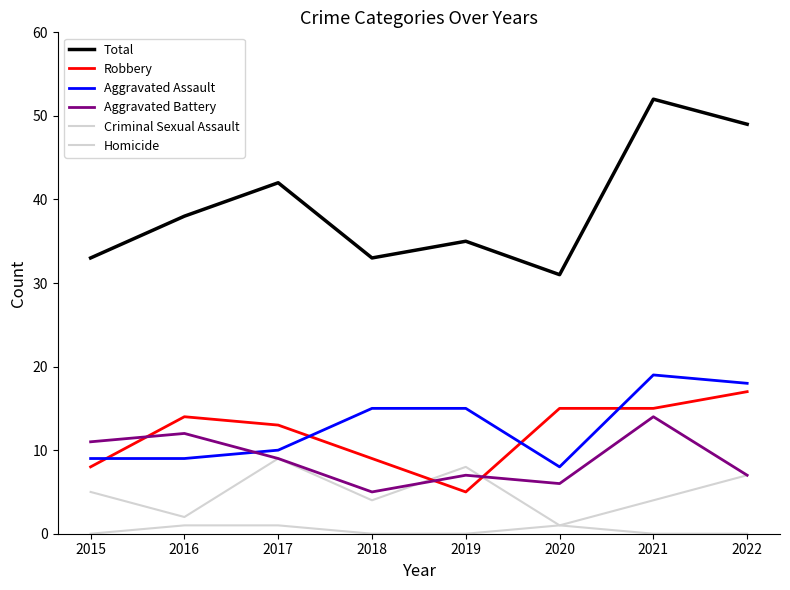

Does the chart display data point markers on the line(s)?

No